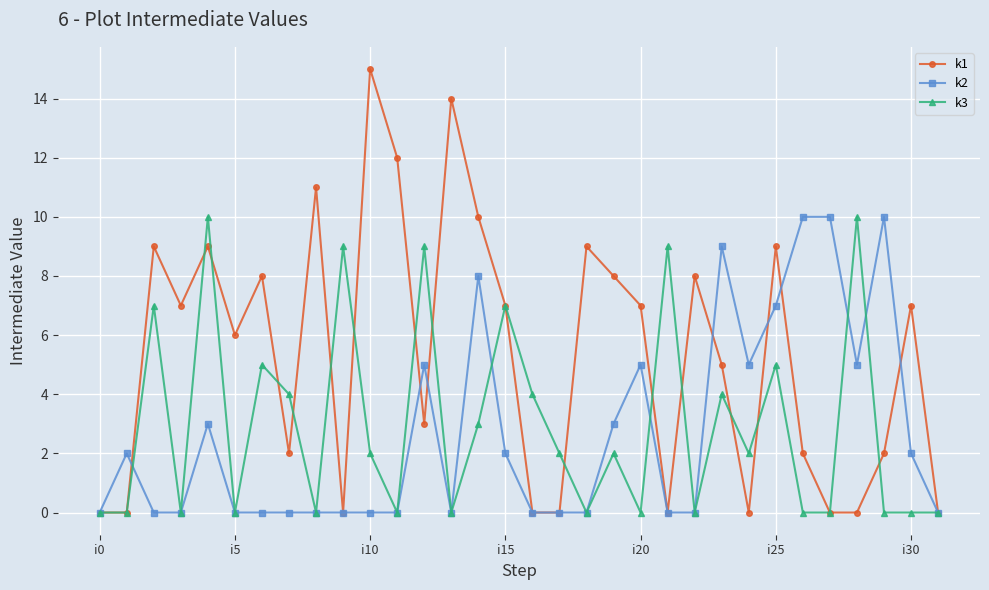

What is the value of the k1 point at the 30th from the left?

2